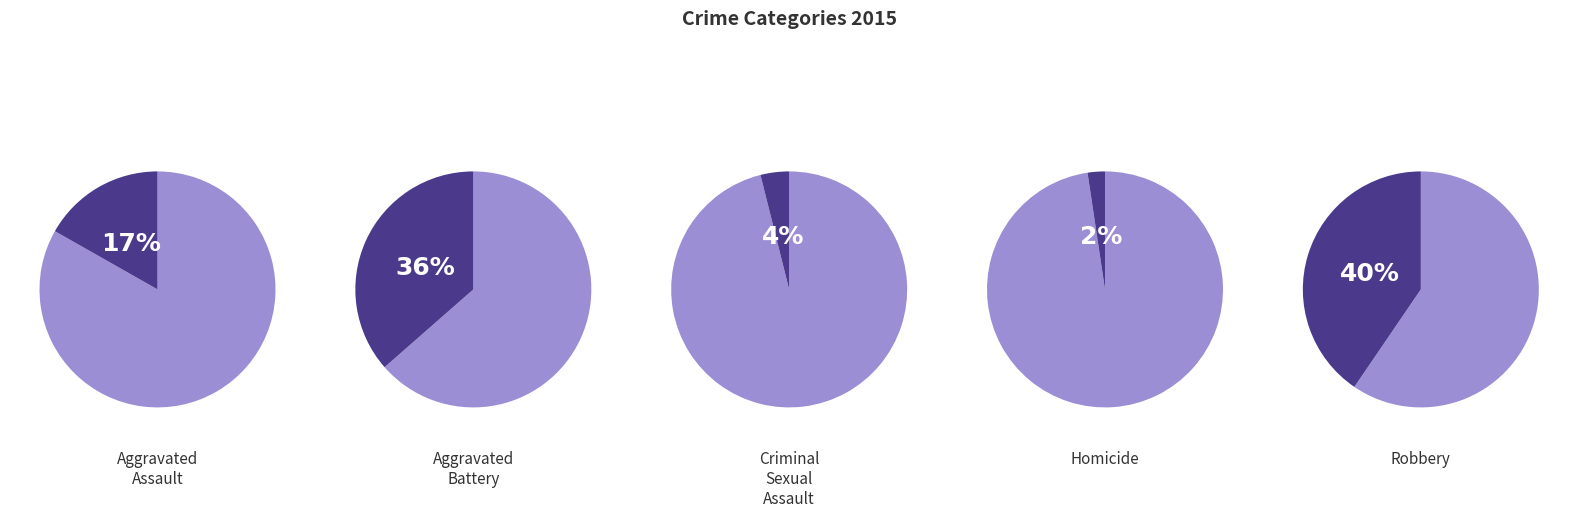

True or false: Criminal Sexual Assault accounts for 1% of the total.

False